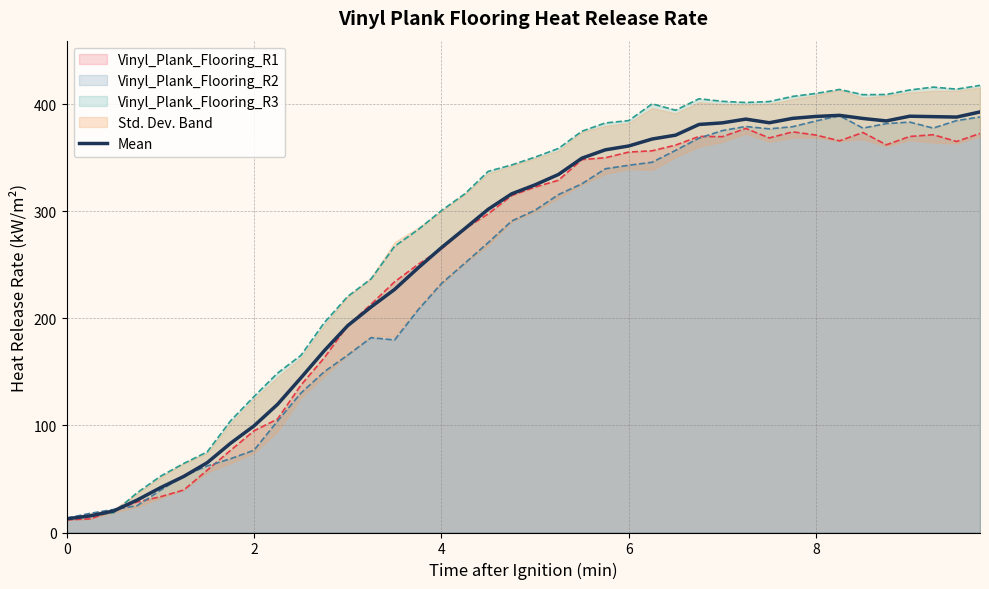

What is the average value?

259.8